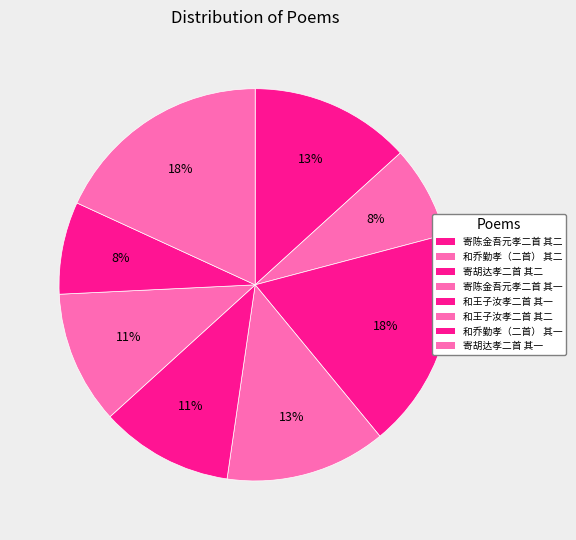

What portion of the pie excludes 和王子汝孝二首 其一?

89.0%